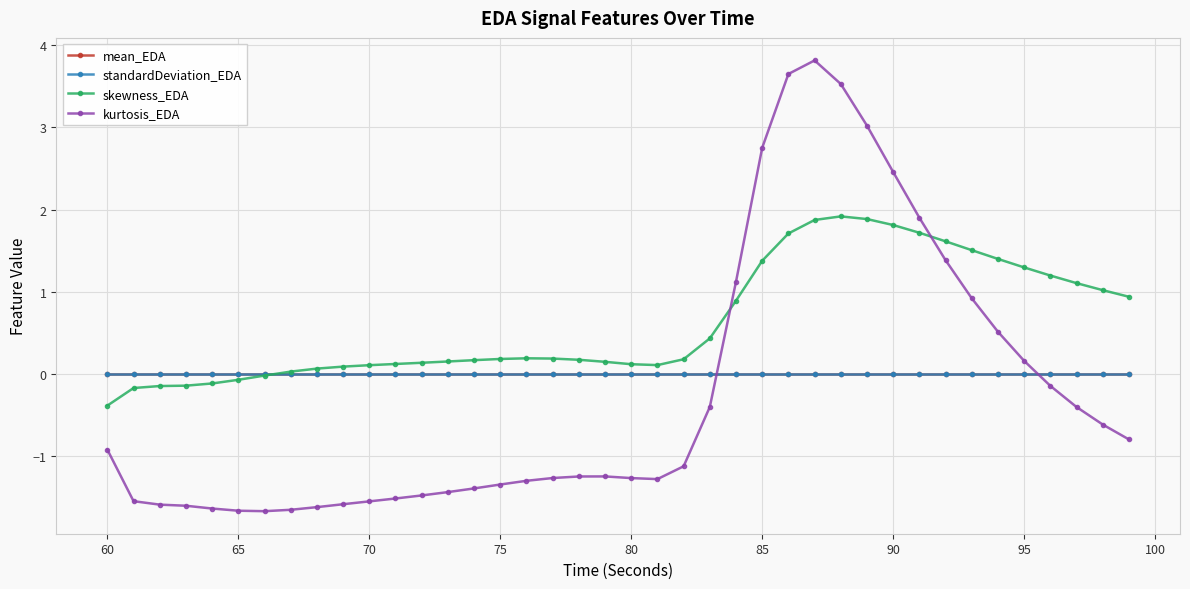

What is the minimum value for skewness_EDA?

-0.4